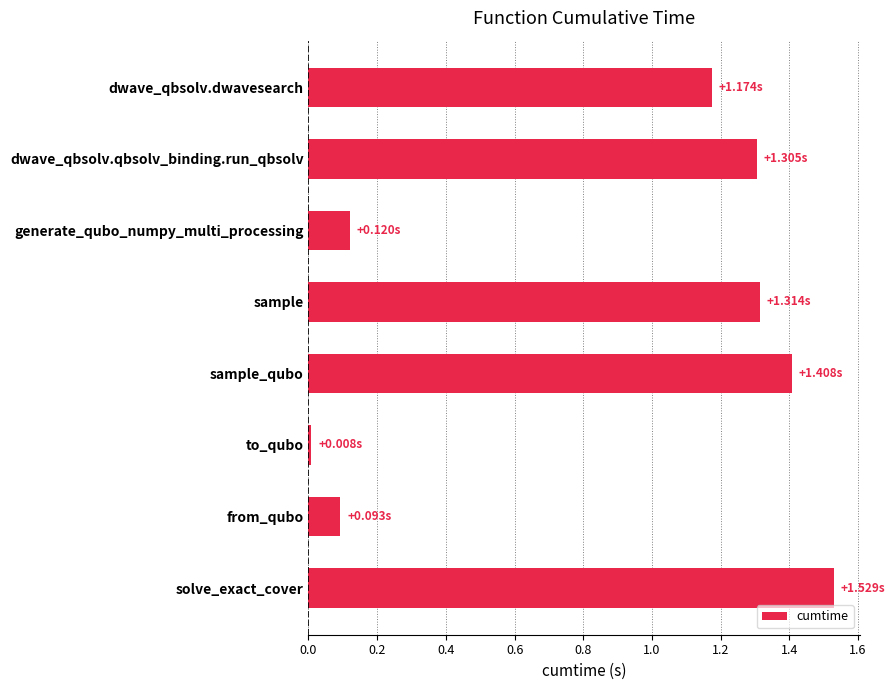

What is the change in value from sample to solve_exact_cover?

+0.2